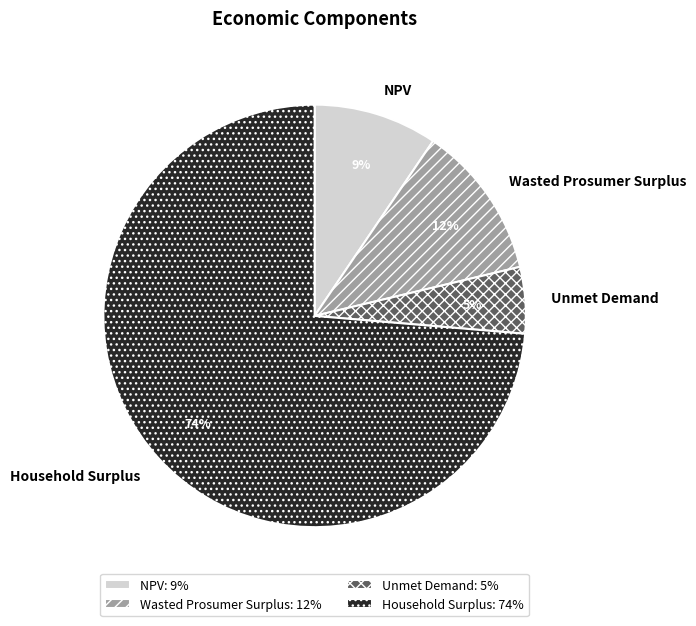

To the nearest percent, what portion does NPV represent?

9%